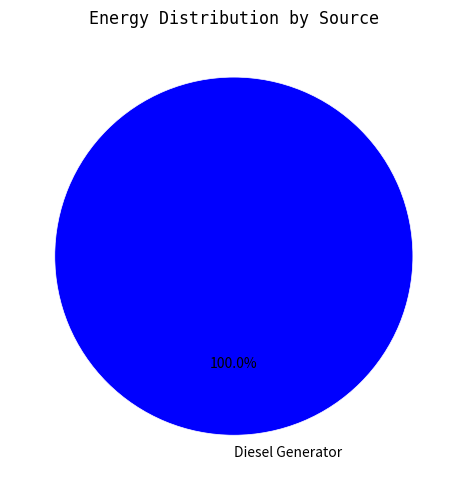

Rank the categories by value from highest to lowest.

Diesel Generator